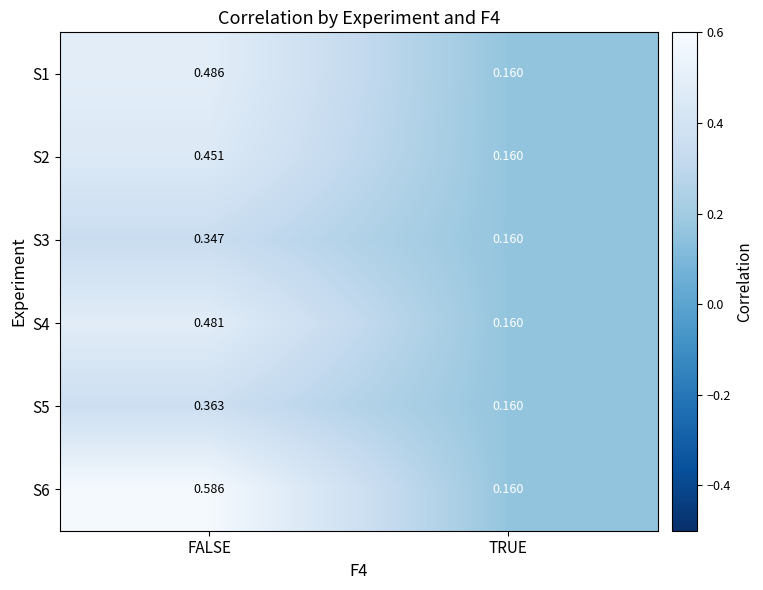

Which category has the lowest value in the S5 series?

TRUE